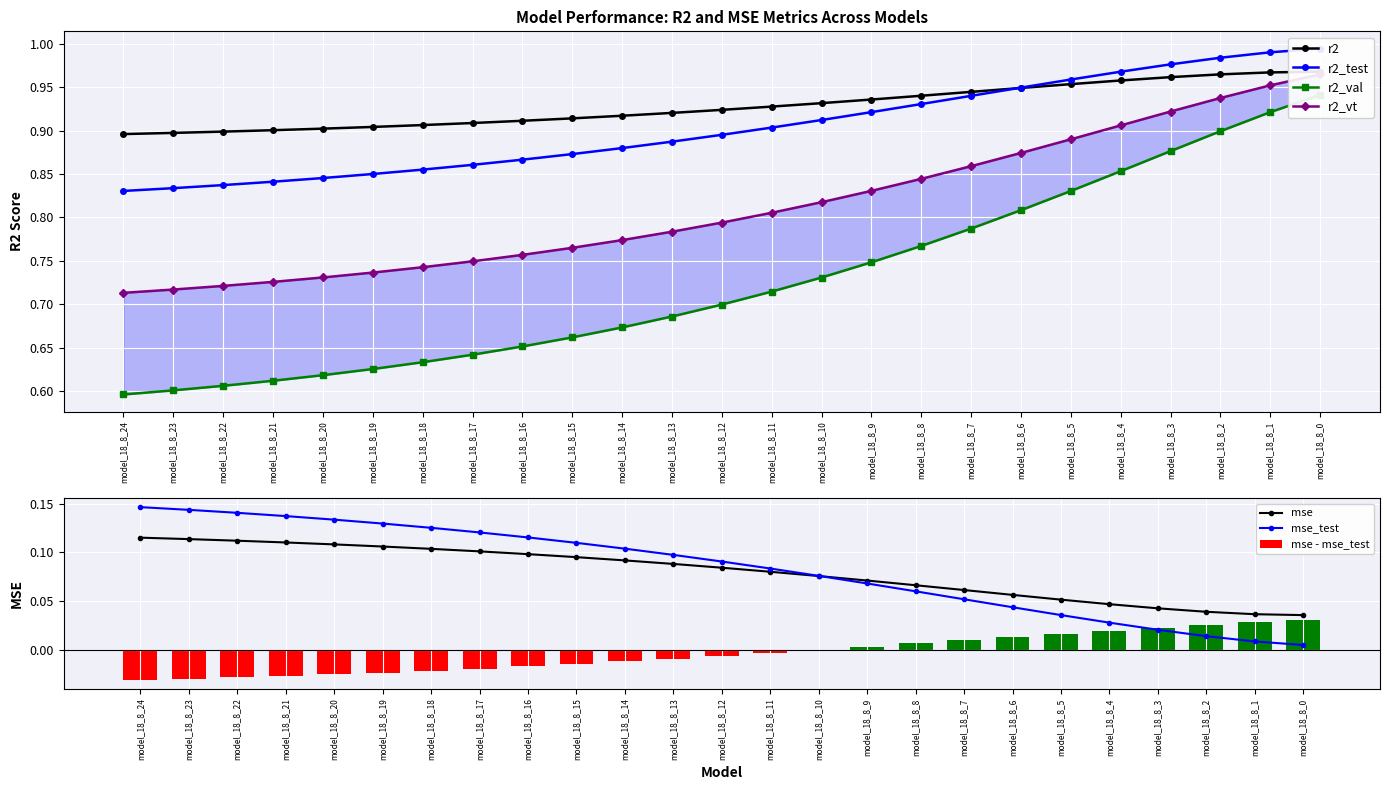

The mse series shows 0.2 at model_18_8_17. True or false?

False